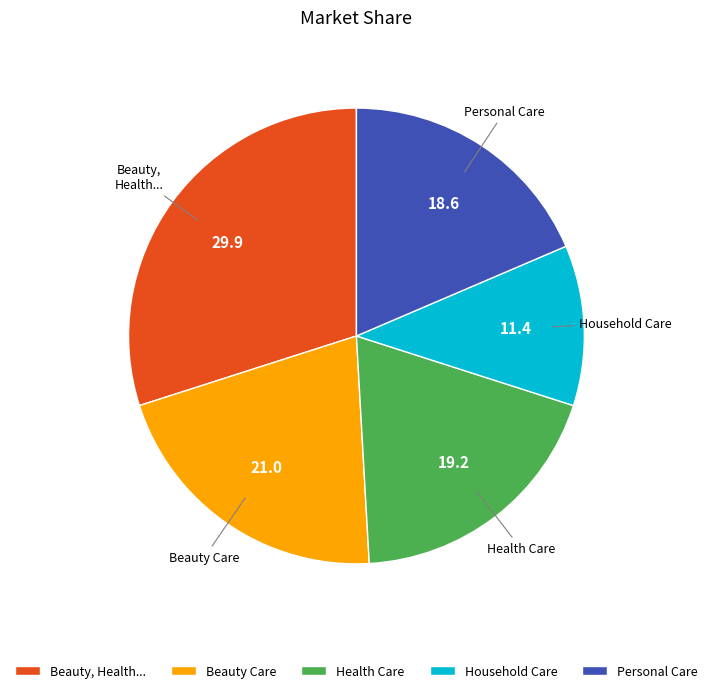

Is it true that Beauty Care is 11% of the pie?

False